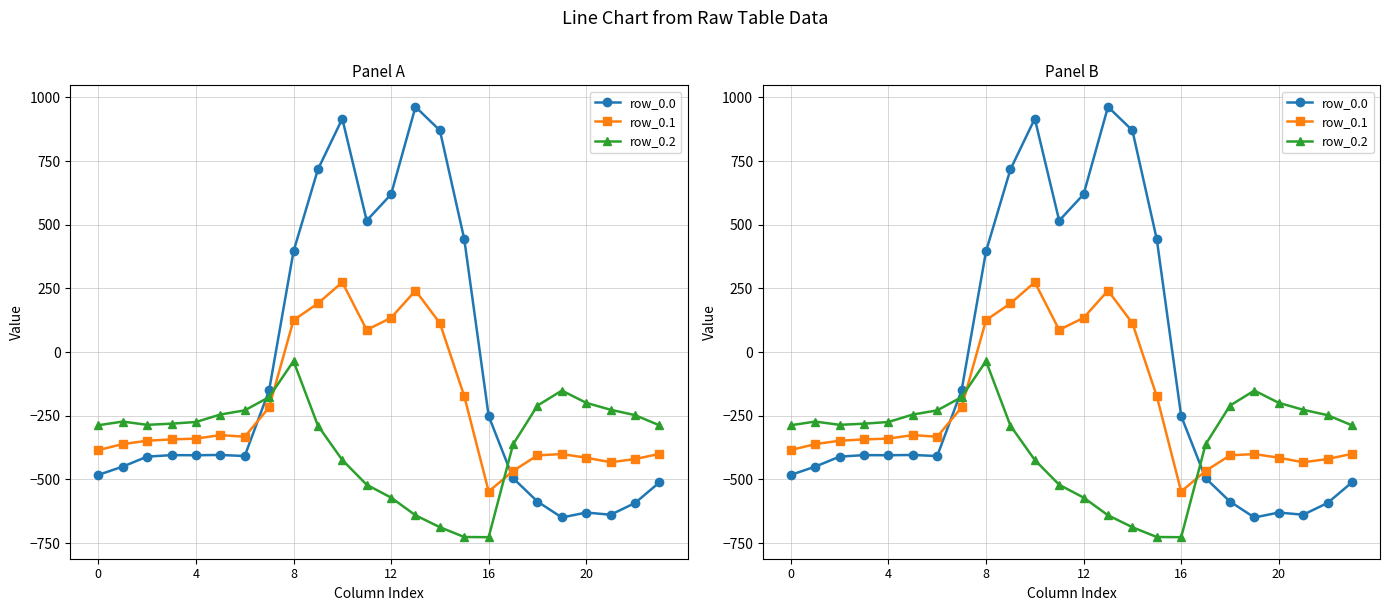

Which series ends up on top after the final intersection of row_0.1 and row_0.0?

row_0.1